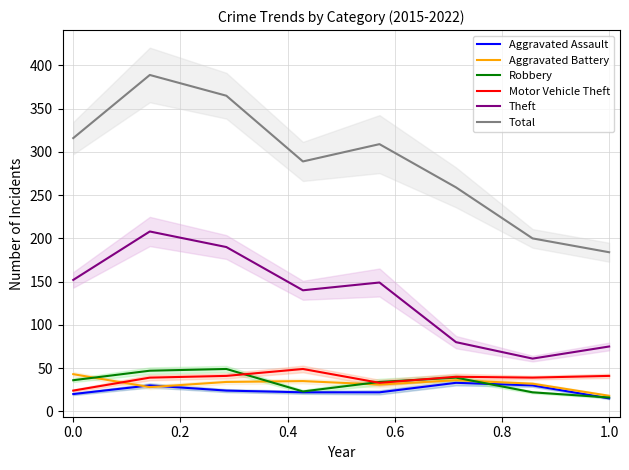

Is it true that Total equals 316 at 0.0?

True